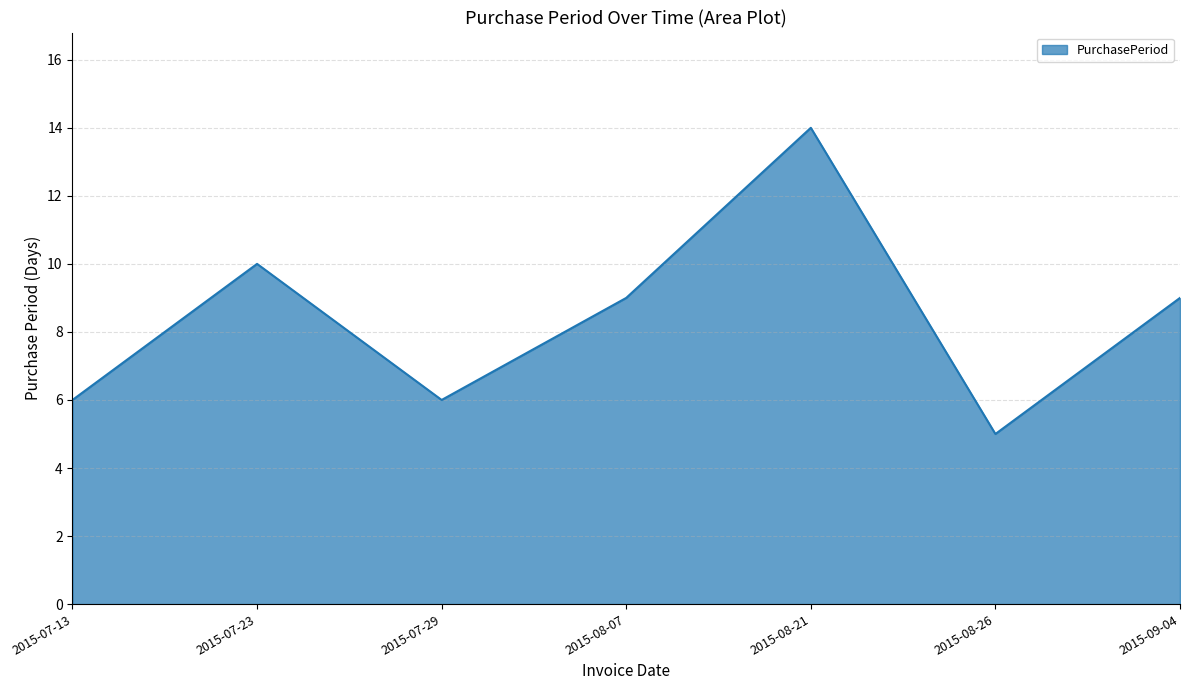

The value at 2015-09-04 is 13. True or false?

False